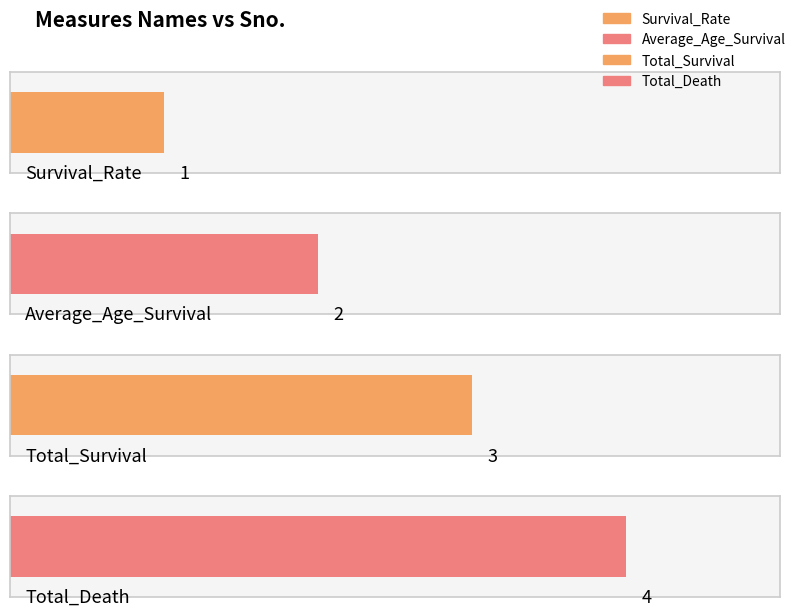

Reading left to right, list all the values displayed in this chart.

Survival_Rate=1	Average_Age_Survival=2	Total_Survival=3	Total_Death=4